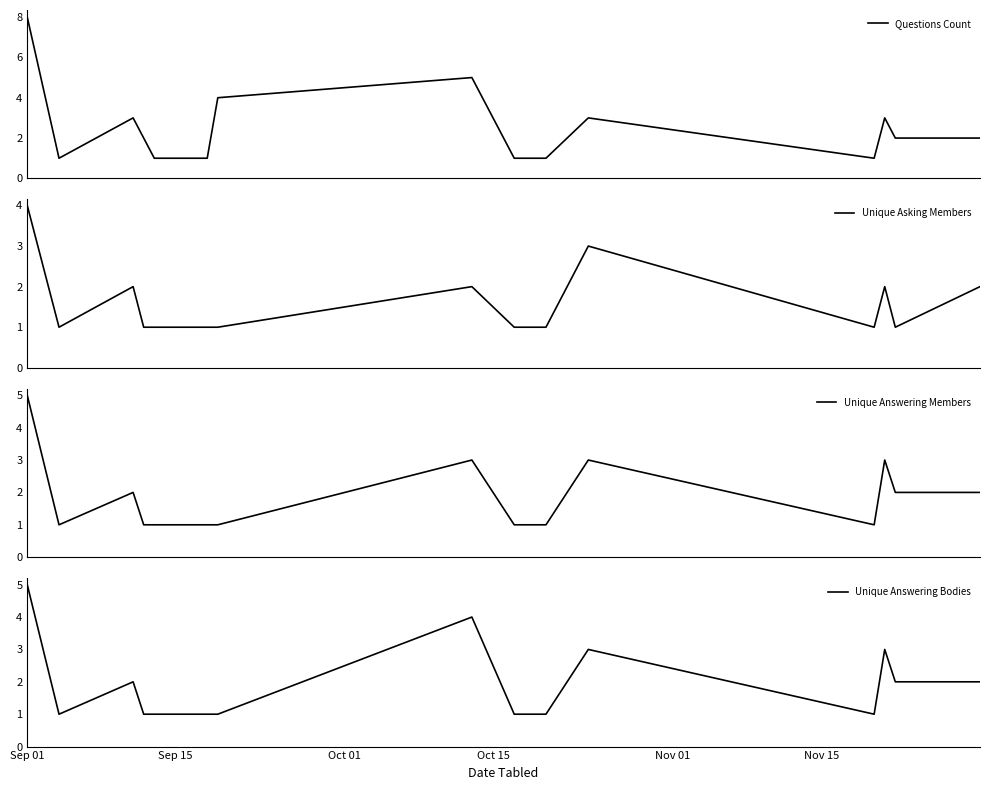

Reading left to right, extract all data points from this chart.

Questions Count: 8	1	3	2	1	1	1	4	5	1	1	3	1	3	2	2
Unique Asking Members: 4	1	2	1	1	1	1	1	2	1	1	3	1	2	1	2
Unique Answering Members: 5	1	2	1	1	1	1	1	3	1	1	3	1	3	2	2
Unique Answering Bodies: 5	1	2	1	1	1	1	1	4	1	1	3	1	3	2	2